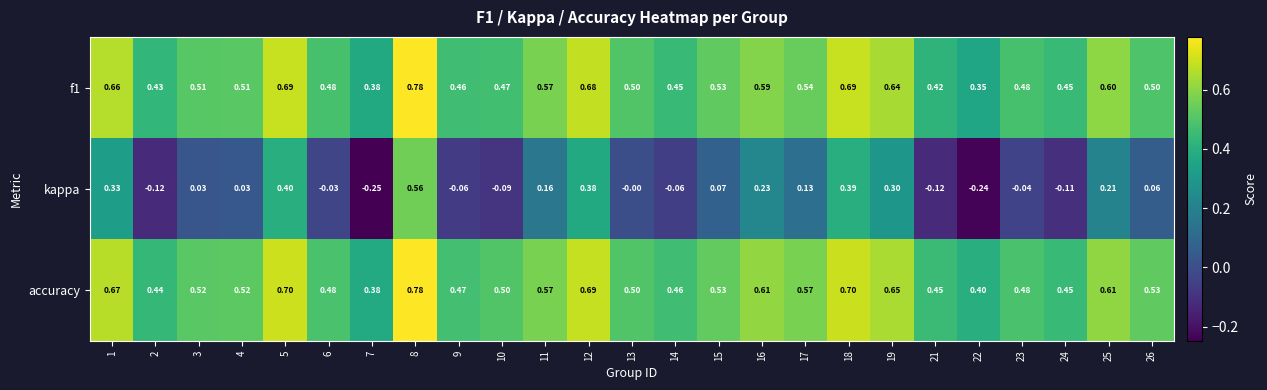

Which series changed the most between 16 and 18?

kappa